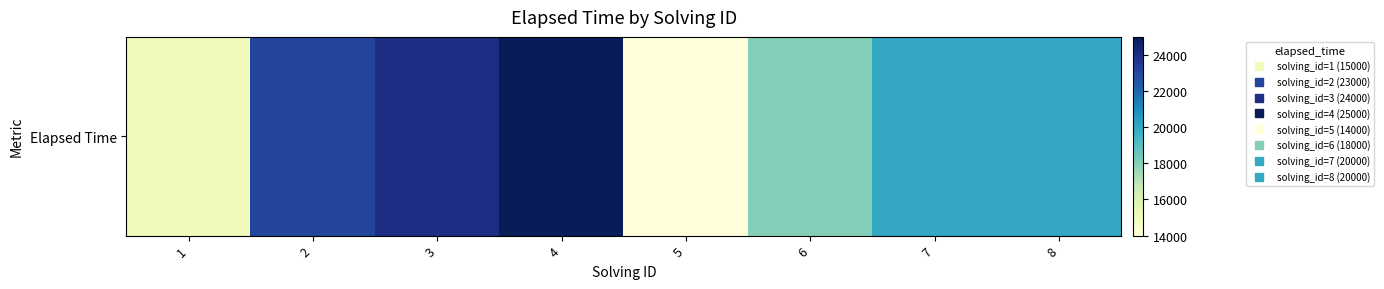

What is the difference between the maximum and minimum values?

11000